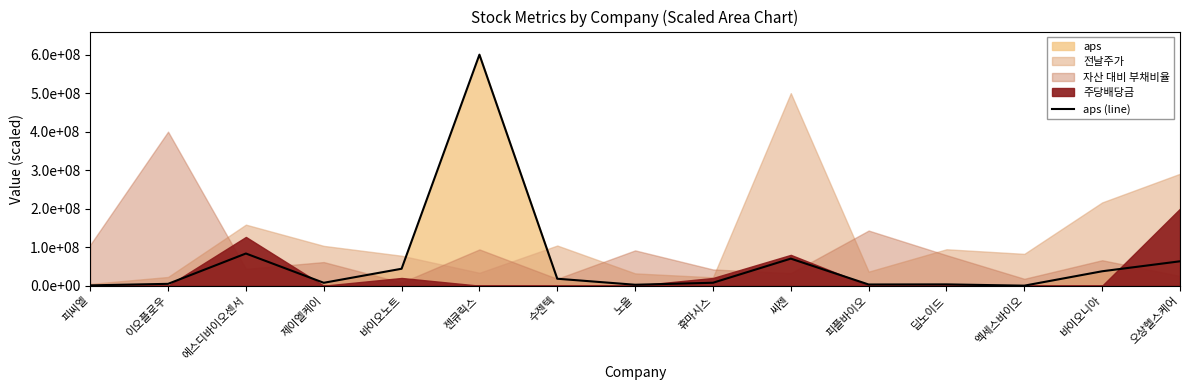

What is the value of the 8th point from the left?

2388890.8